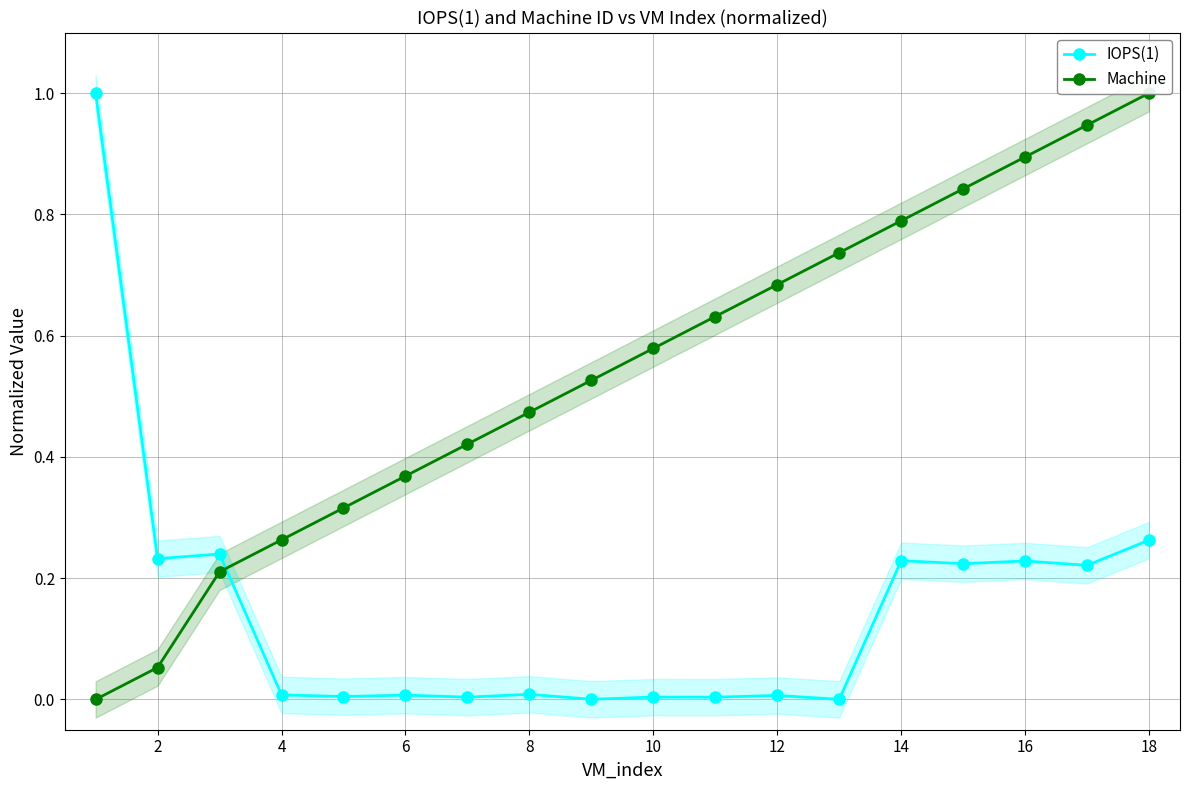

How many data points does each series have?

18